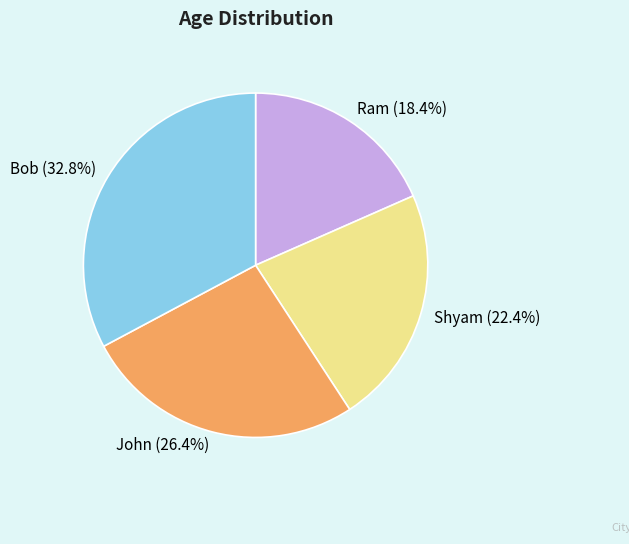

True or false: John accounts for 26% of the total.

True